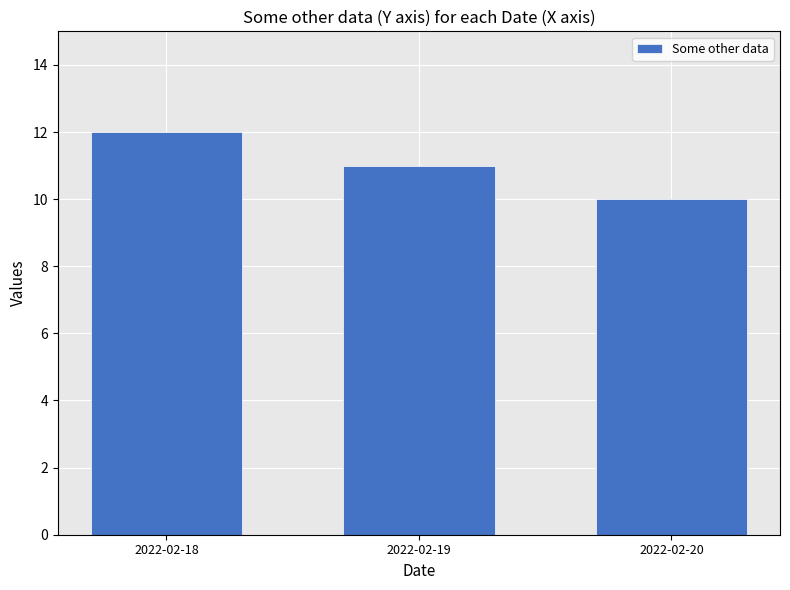

Count the number of categories in the chart.

3